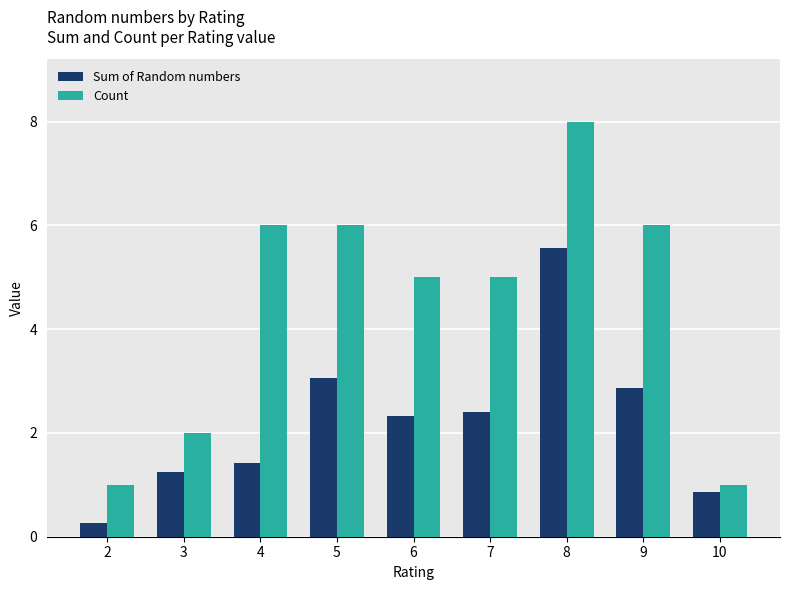

Which series has the largest total across all categories?

Count